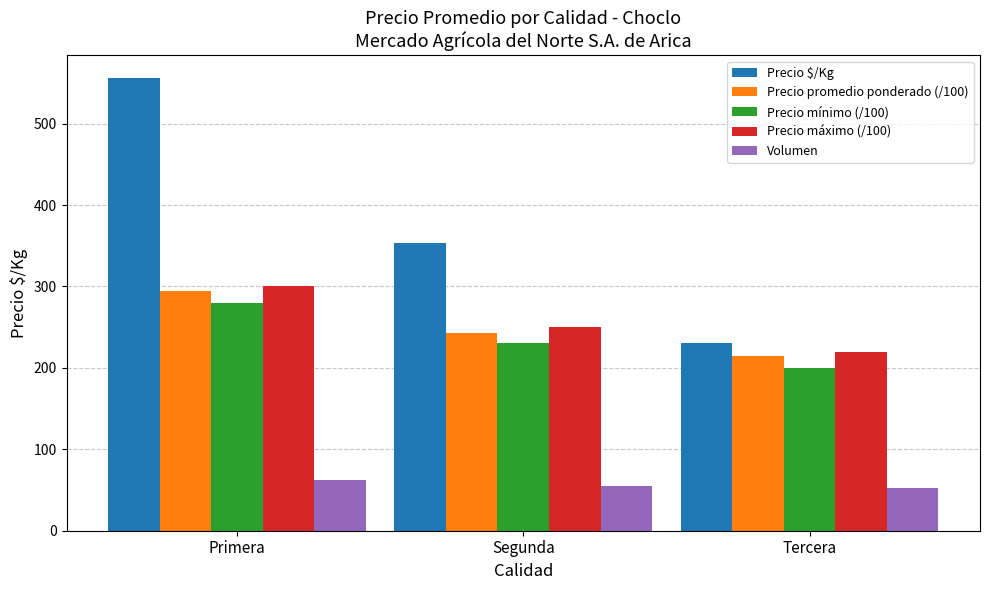

Is it true that Precio mínimo (/100) equals 344.8 at Segunda?

False